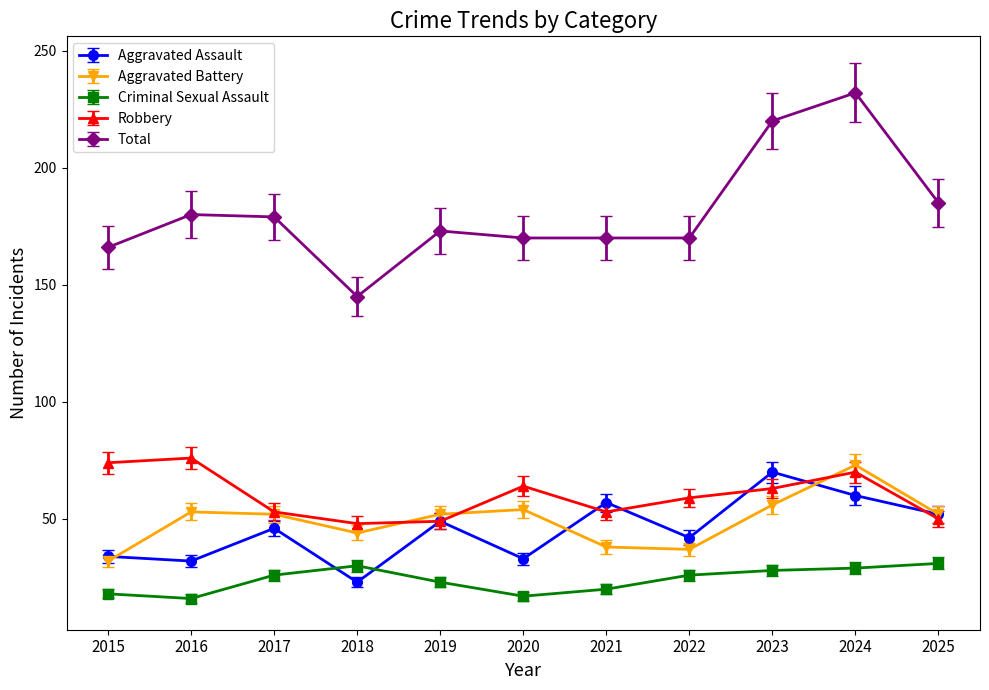

What is the value of the Robbery point at the 1st from the left?

74